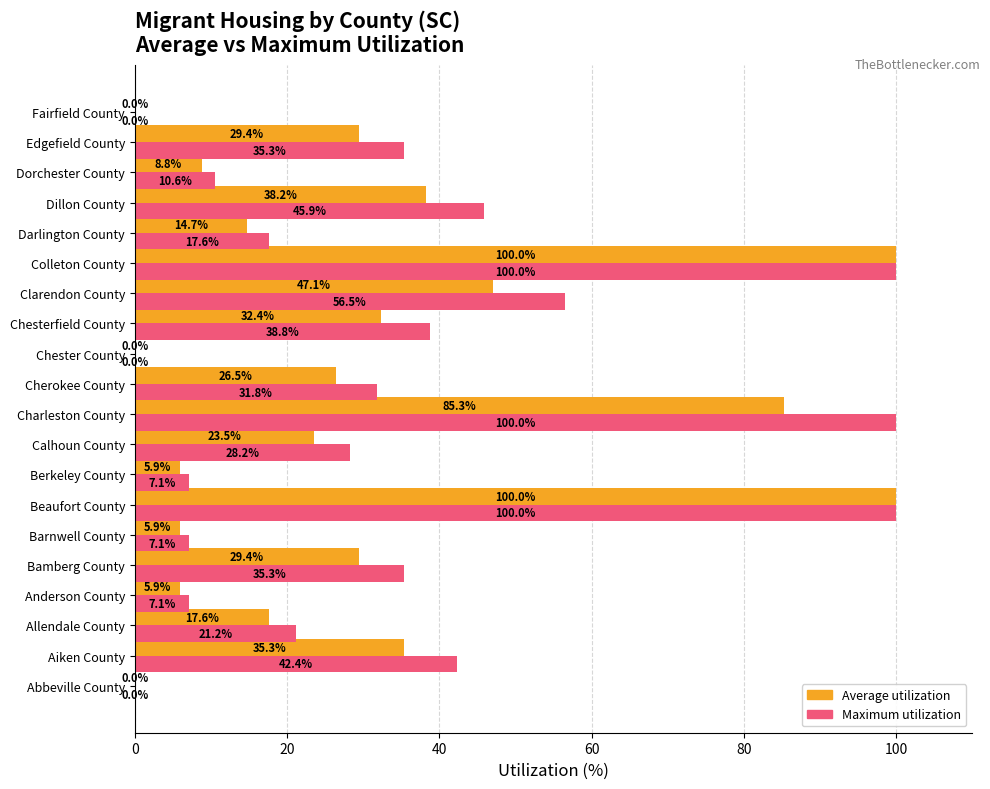

What is the total value across all series at Edgefield County?

64.7